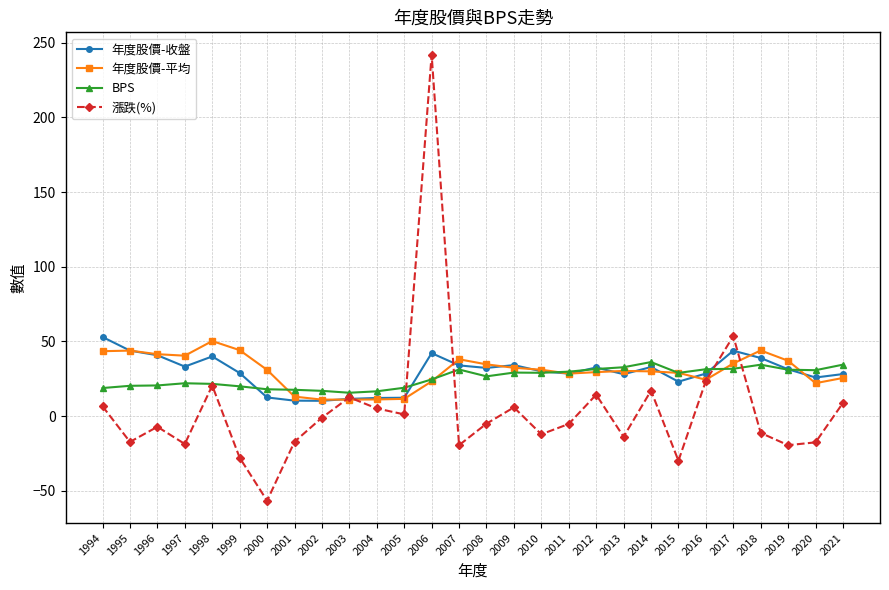

Which series changed the most between 2006 and 2012?

漲跌(%)